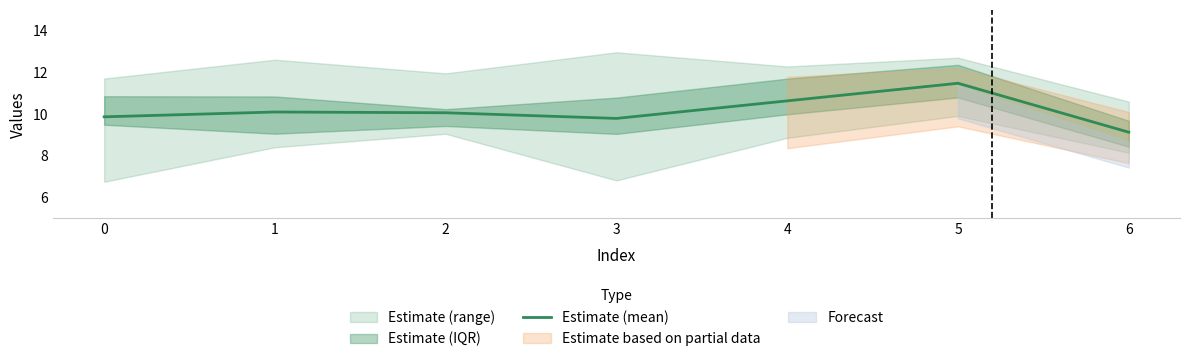

Where does the data first go above 10?

1